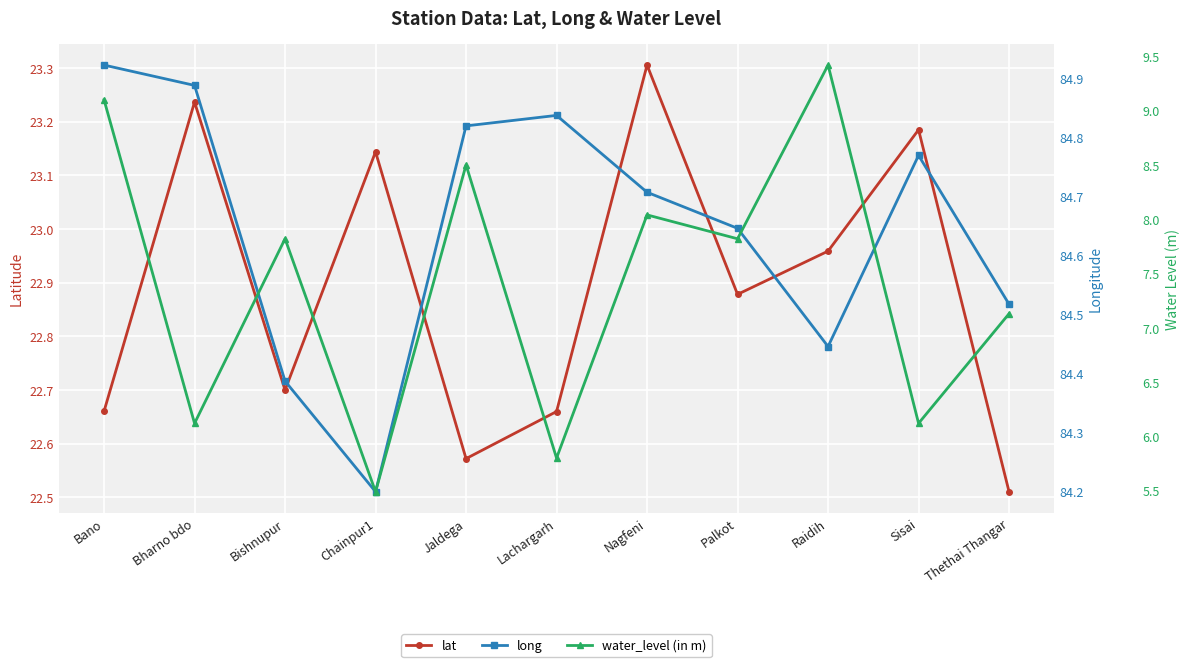

How many data points does each series have?

11